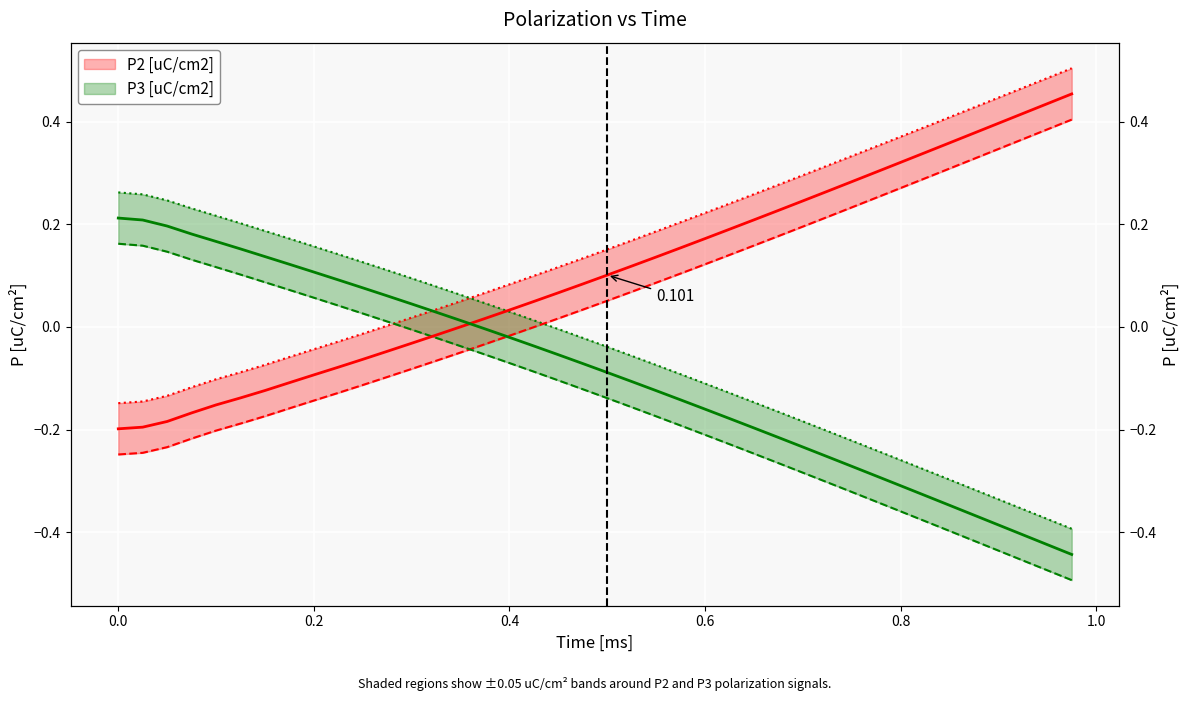

What is the difference between the maximum and minimum values in the P3 [uC/cm2] series?

0.7